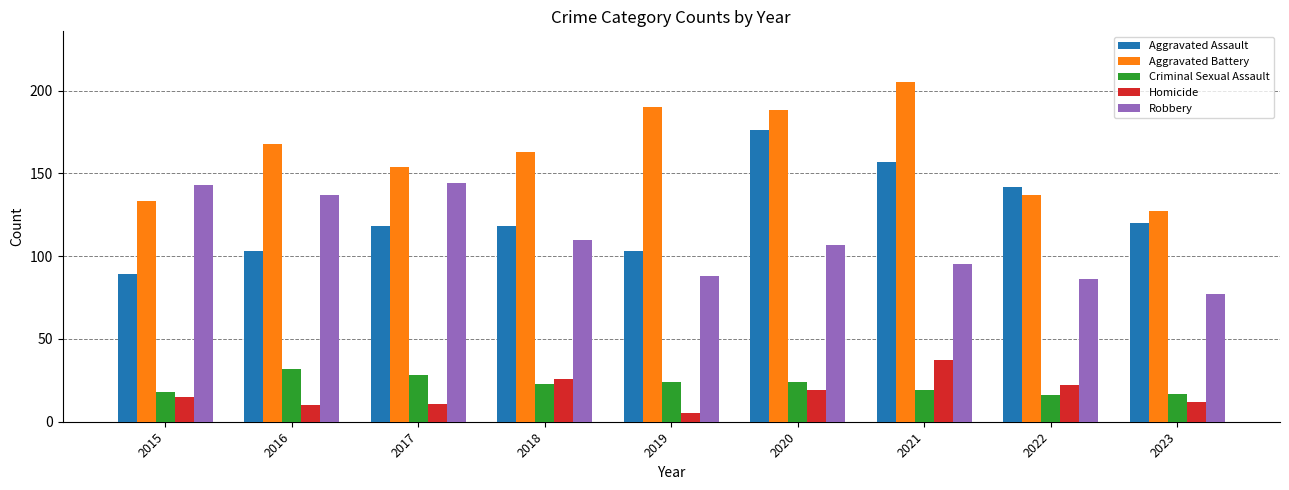

What is the total value across all series at 2016?

450